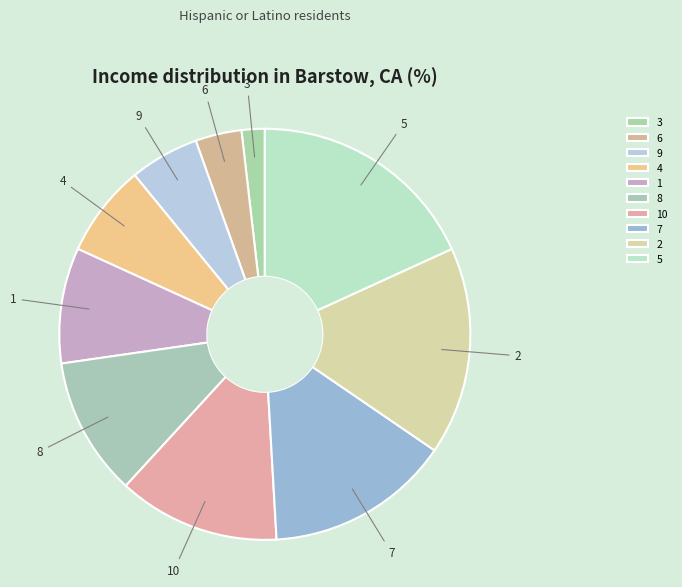

Is there any slice that represents more than half of the pie?

No